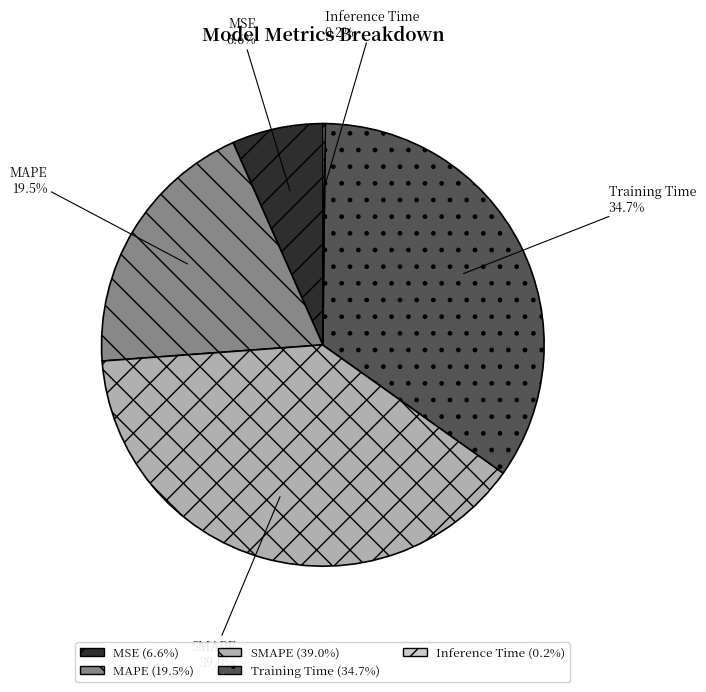

Is the sum of Training Time and SMAPE greater than half?

Yes